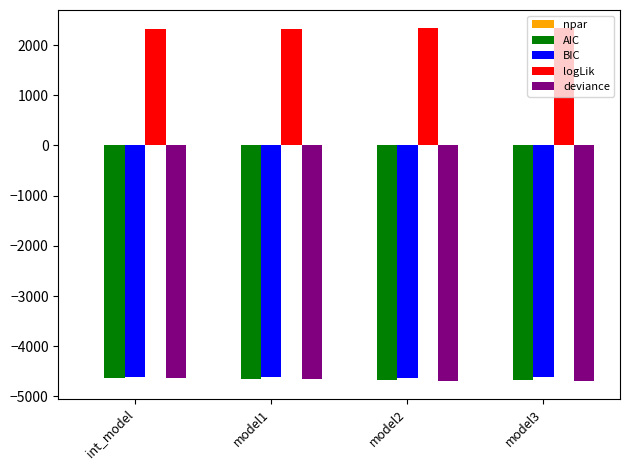

How many groups of bars are there?

4